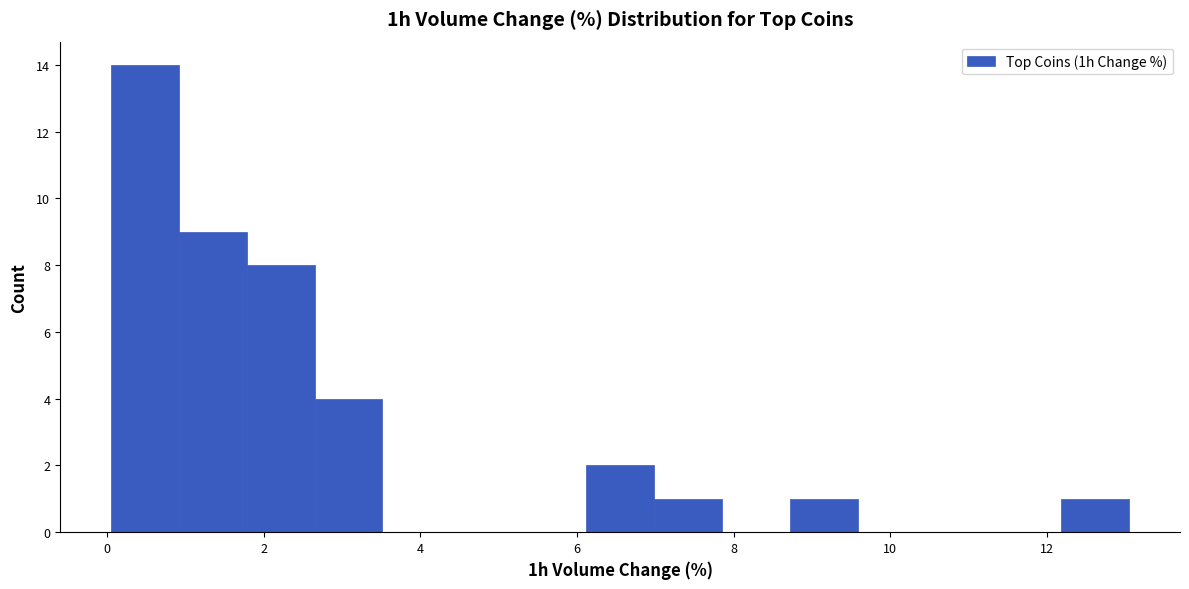

What is the height of the bar covering 1.0 to 1.8 on the x-axis? Neither the bar edges nor the heights are printed on the chart, so give them approximately, as read against the axes.

9